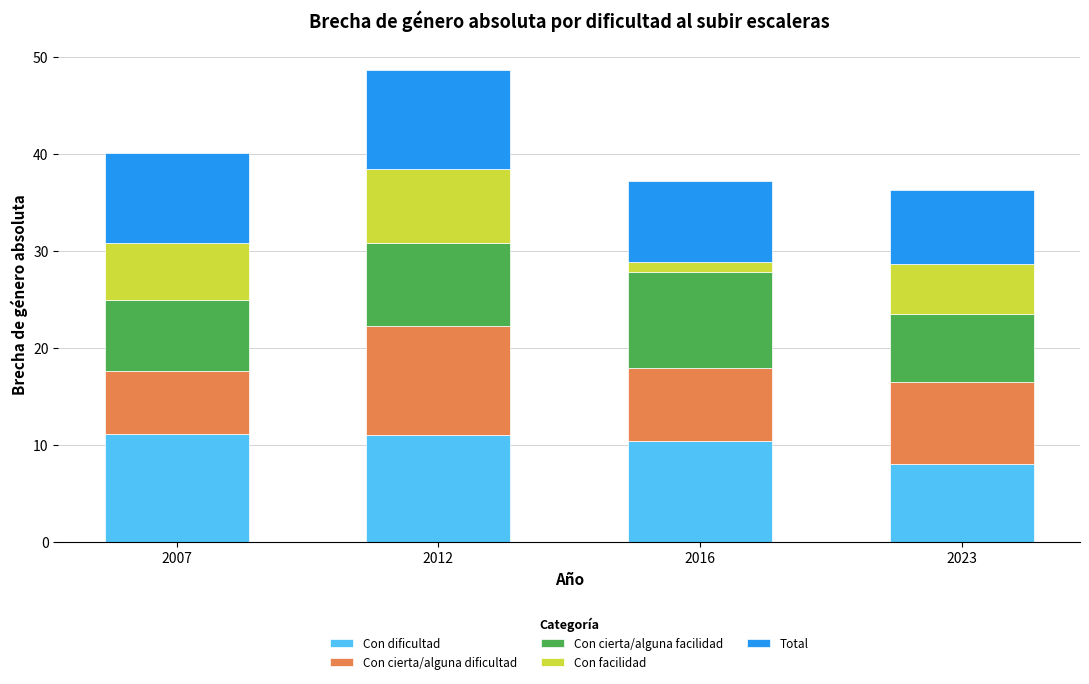

At which category is the sum across all series the highest?

2012